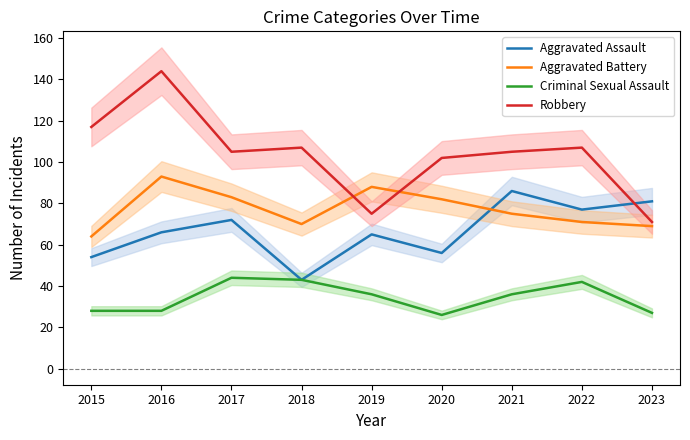

Rank the series by their maximum value, from highest to lowest.

Robbery, Aggravated Battery, Aggravated Assault, Criminal Sexual Assault